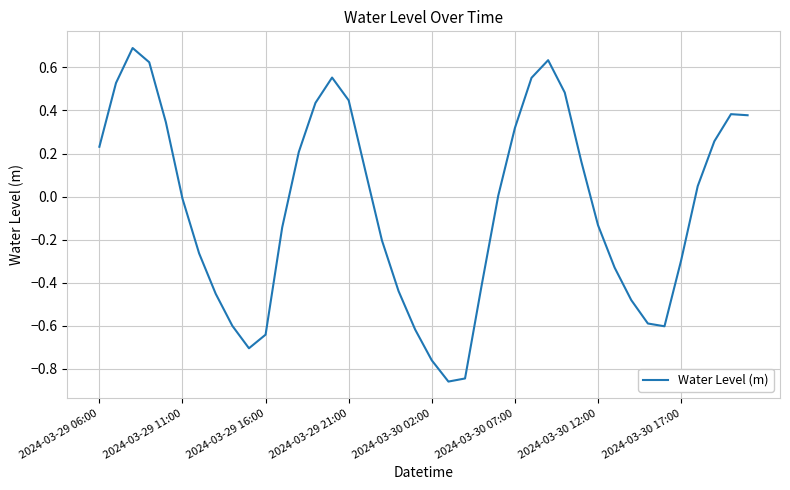

What is the maximum value shown in the chart?

0.7